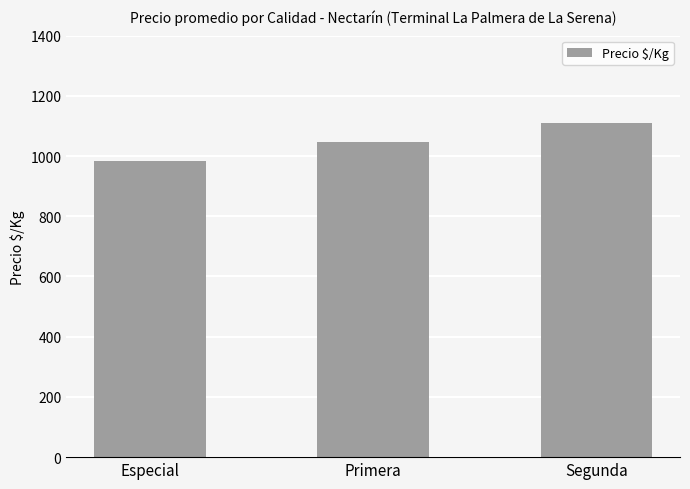

Is it true that the value at Especial is 984?

True